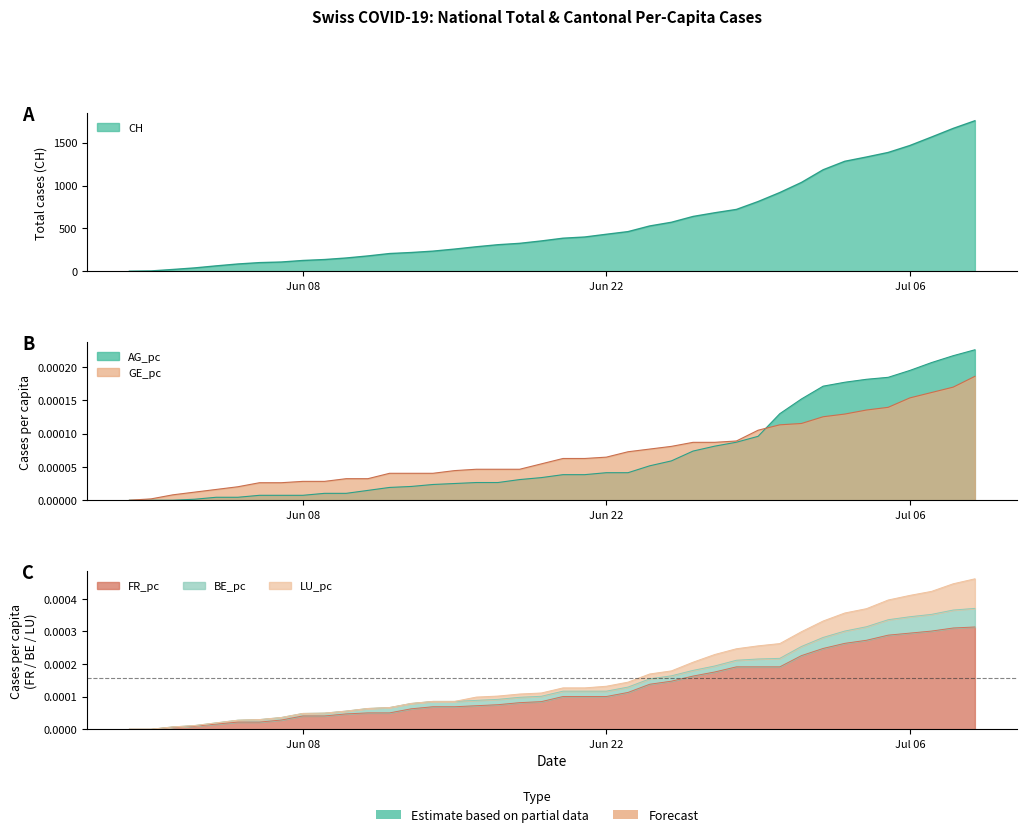

The LU_pc series shows 0.0 at Jun 08. True or false?

False